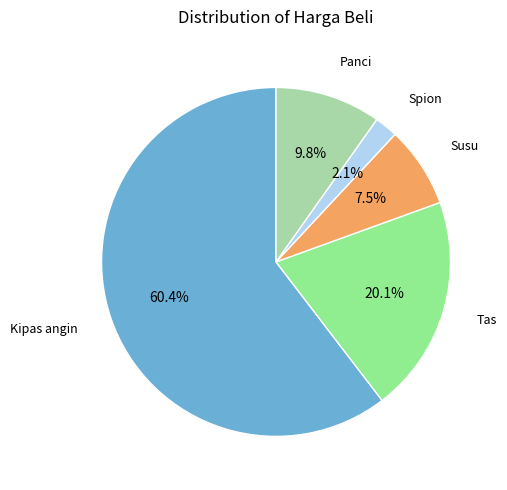

The Susu slice represents 1% of the pie. True or false?

False